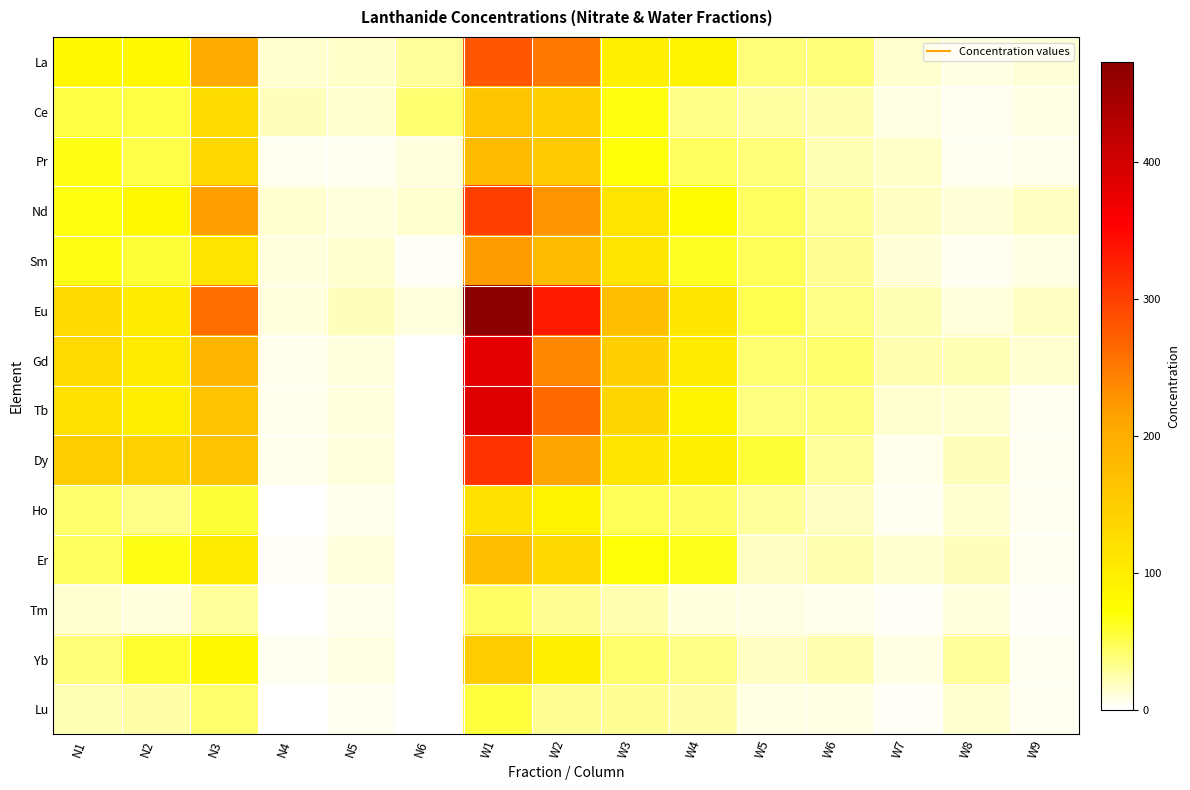

At which category is the sum across all series the highest?

W1